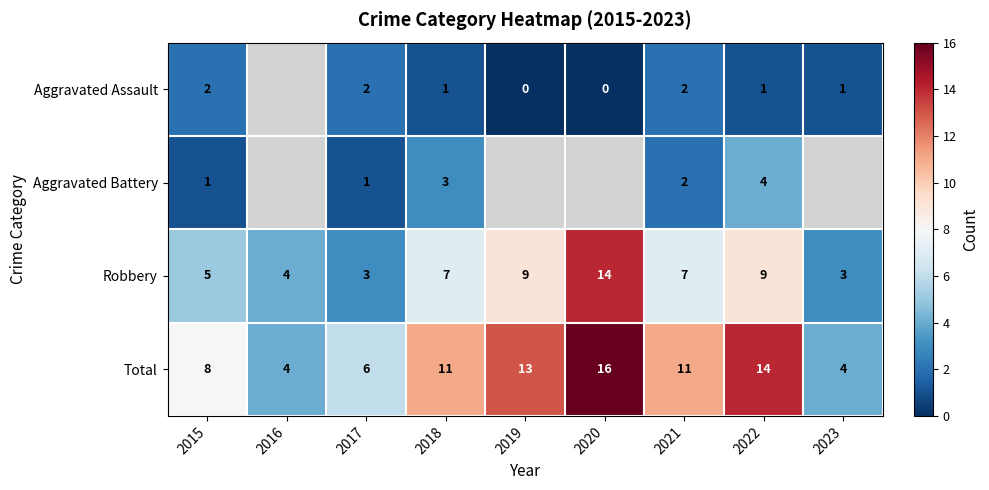

The Robbery series shows 10 at 2021. True or false?

False